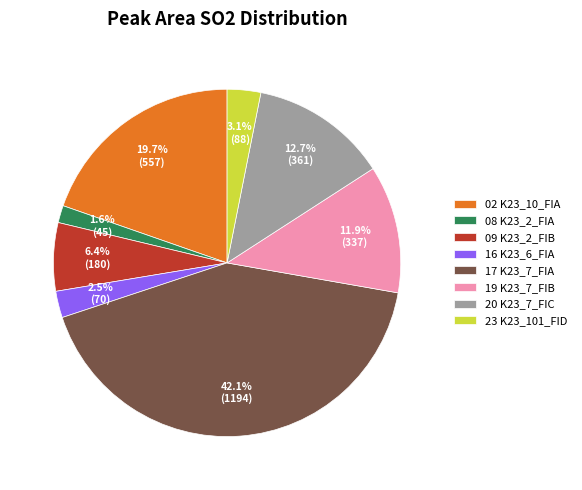

Rank the categories by value from highest to lowest.

17 K23_7_FIA, 02 K23_10_FIA, 20 K23_7_FIC, 19 K23_7_FIB, 09 K23_2_FIB, 23 K23_101_FID, 16 K23_6_FIA, 08 K23_2_FIA